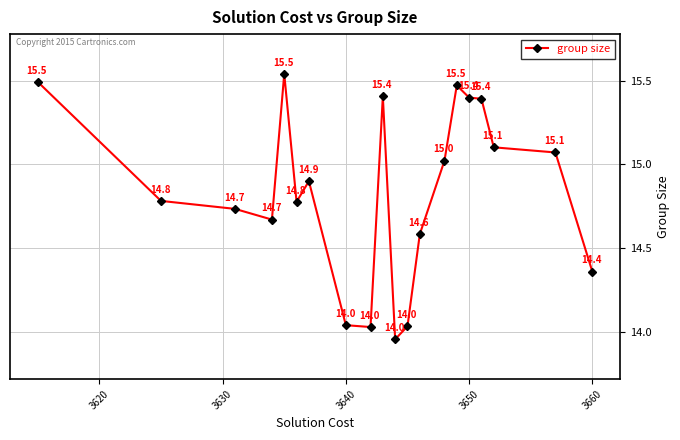

How many points are lower than both their immediate neighbors (excluding endpoints)?

4